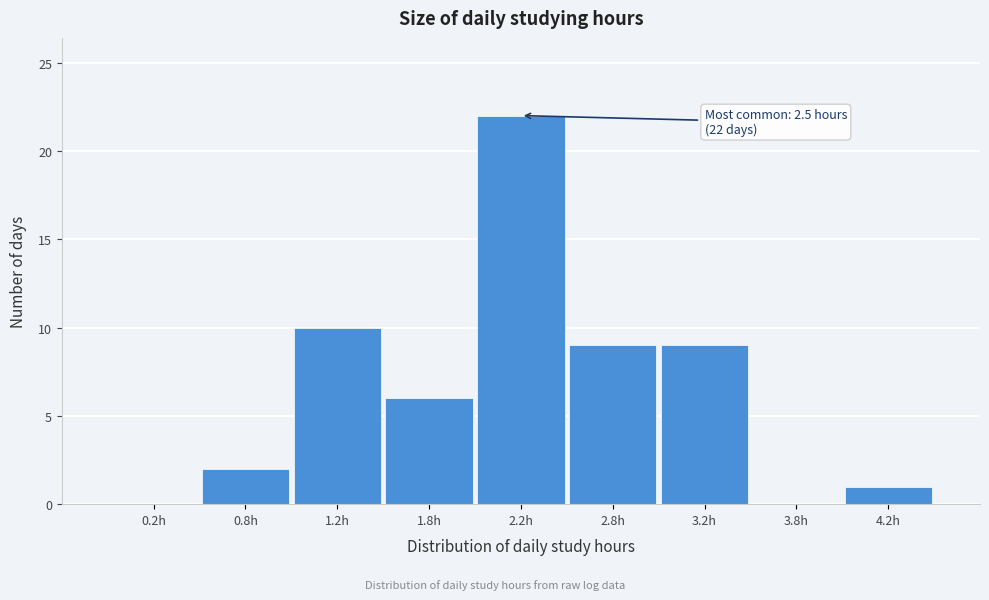

Over which range of the x-axis is the bar tallest?

2.0 to 2.5